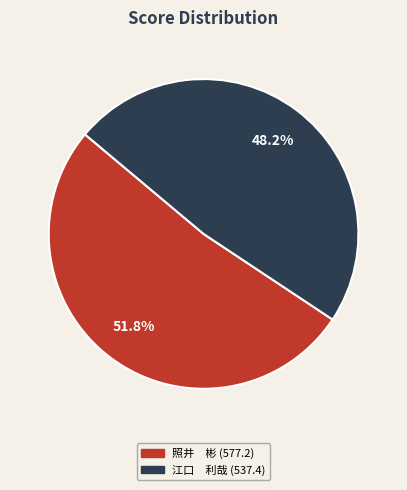

To the nearest percent, what is the average slice percentage?

50%